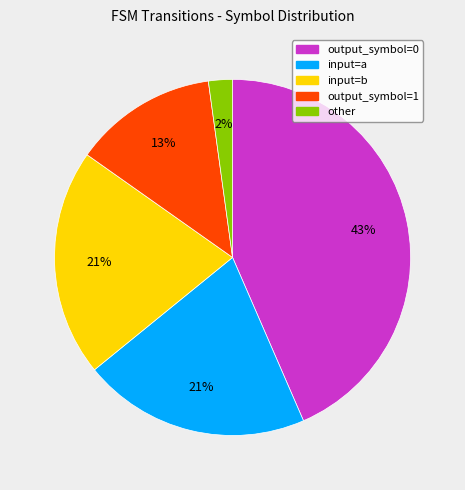

Count the number of slices in the pie.

5